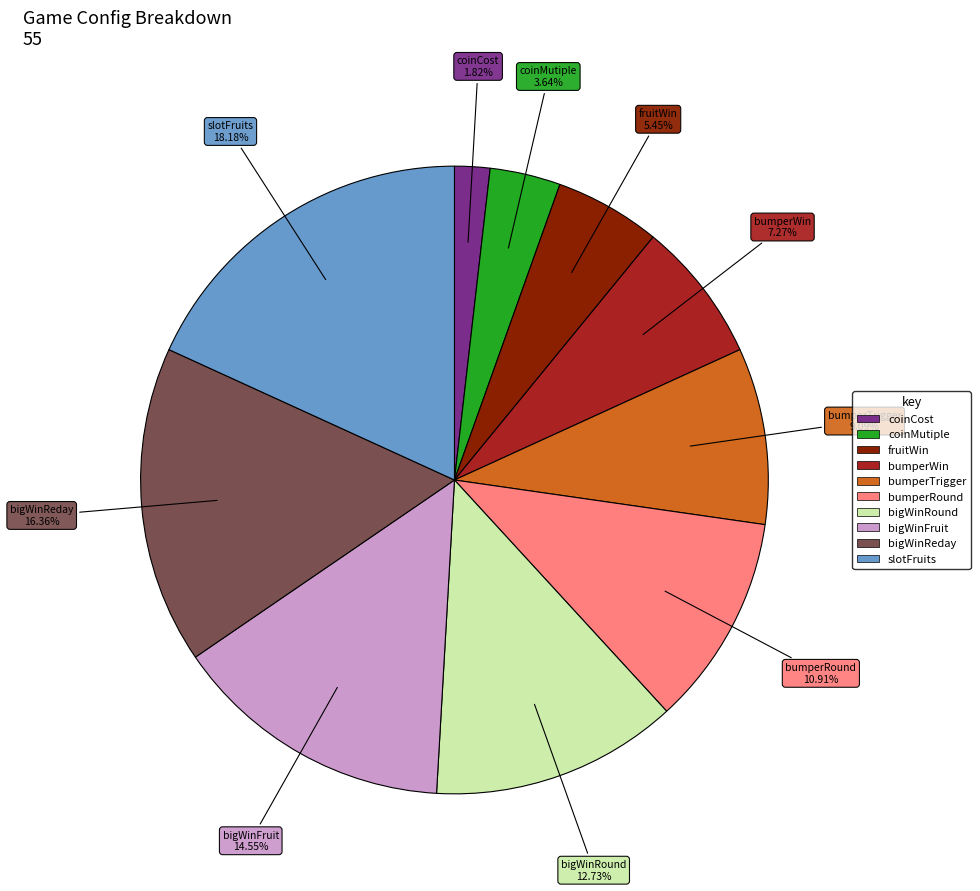

Which slice is the smallest?

coinCost